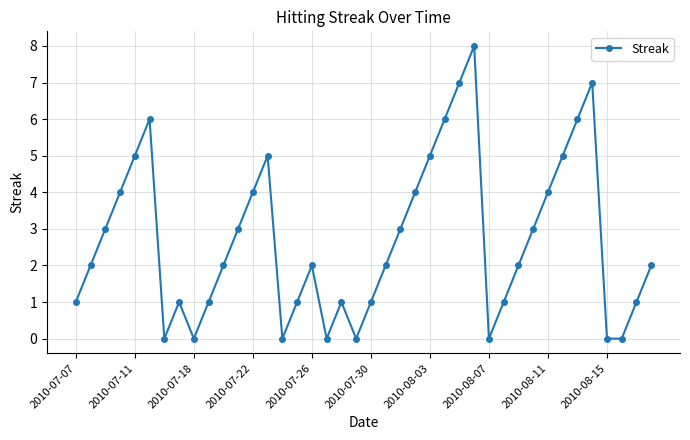

What is the average value?

3